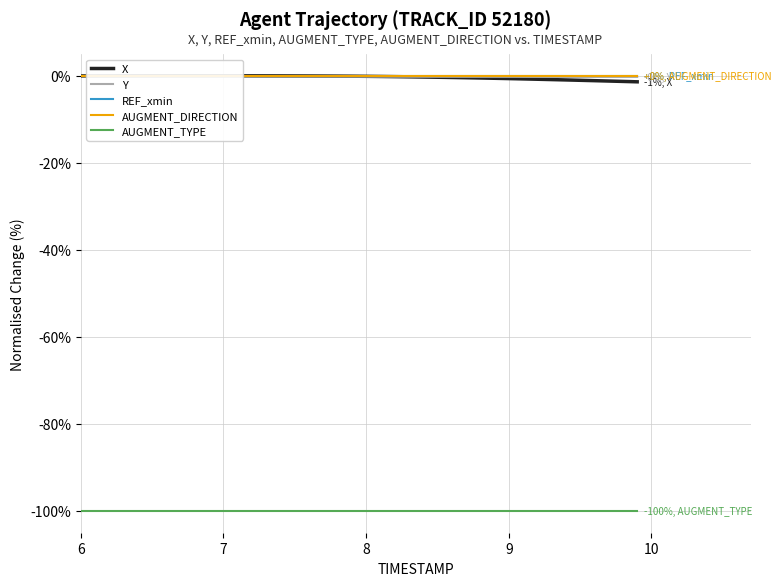

True or false: AUGMENT_DIRECTION and AUGMENT_TYPE intersect in this chart.

False